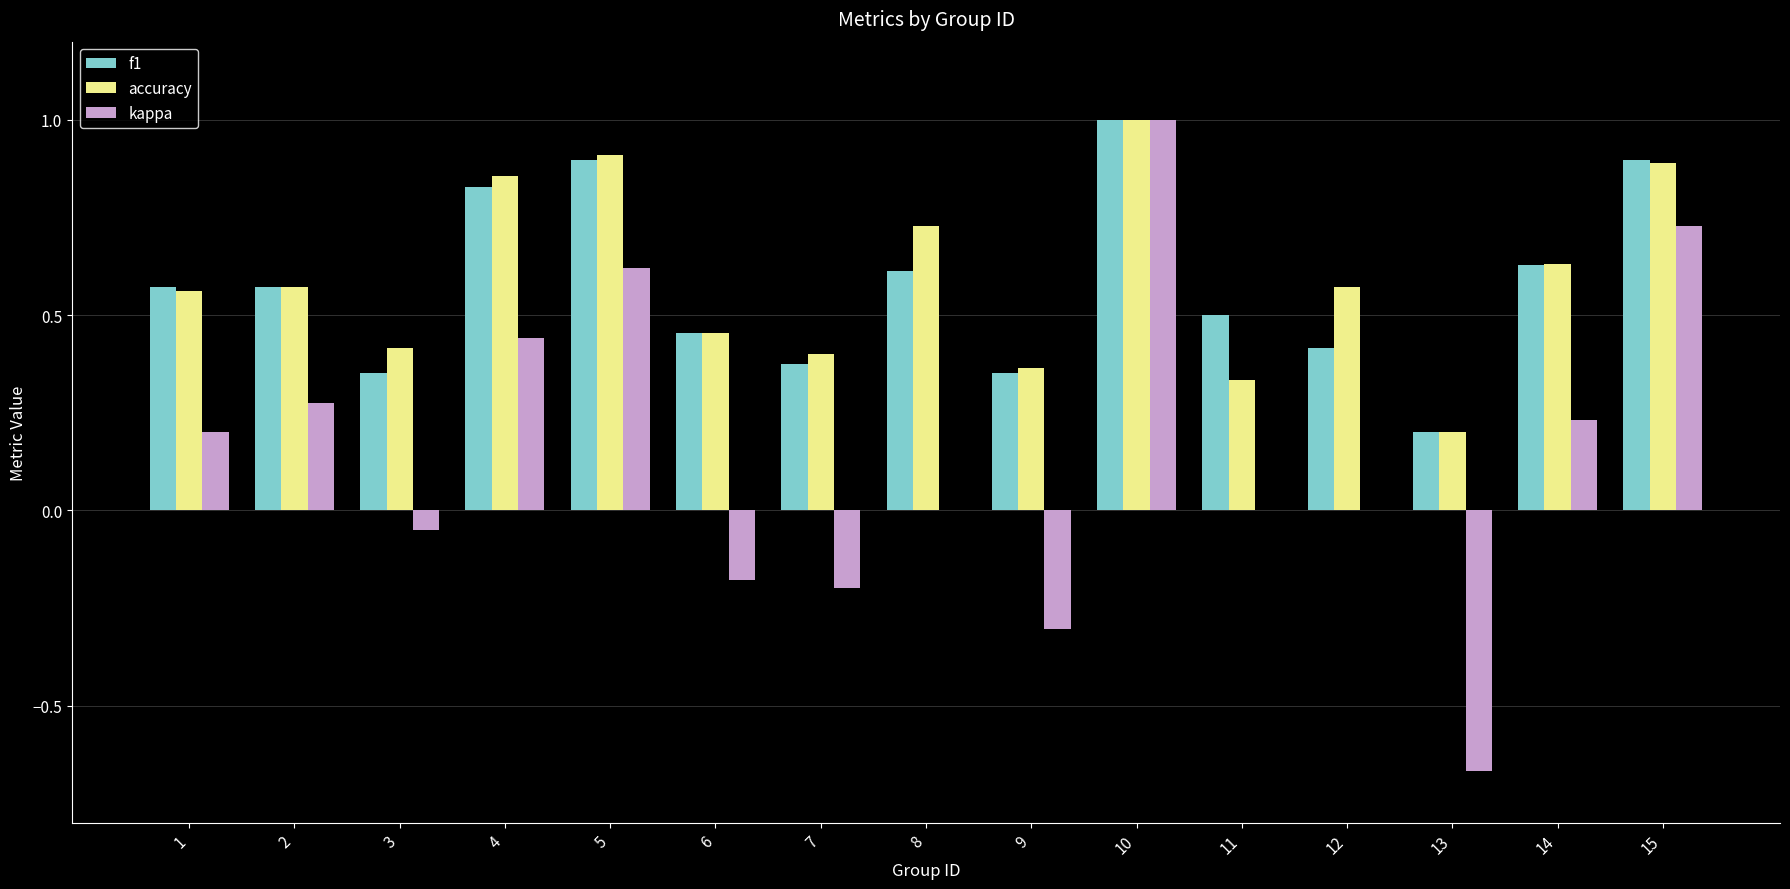

Between 4 and 15, which series saw the biggest shift?

kappa